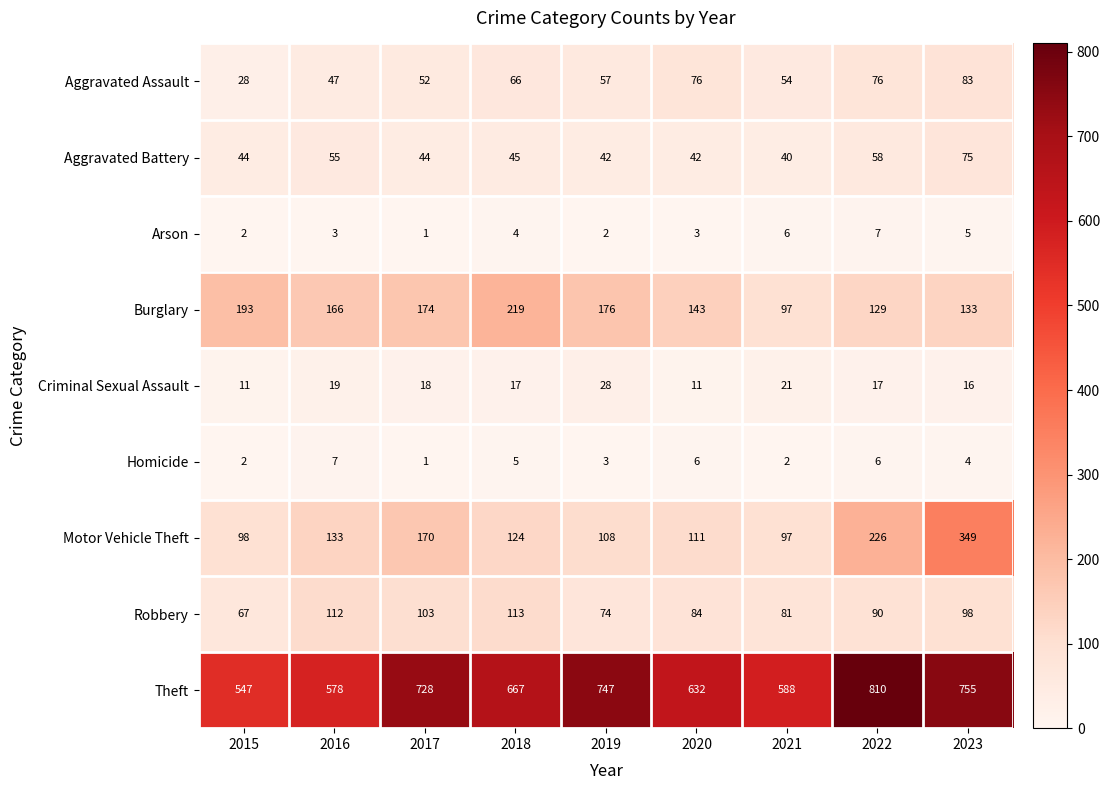

Read the Theft value at 2021.

588